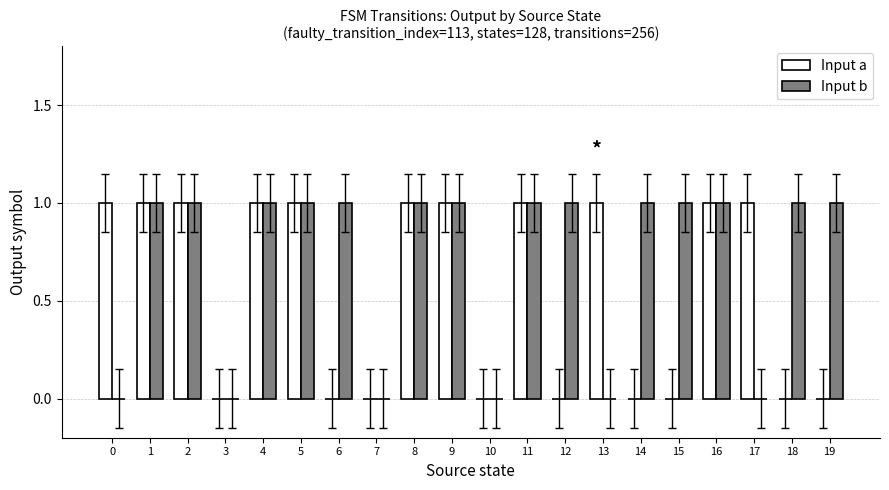

Which series has the largest total across all categories?

Input b